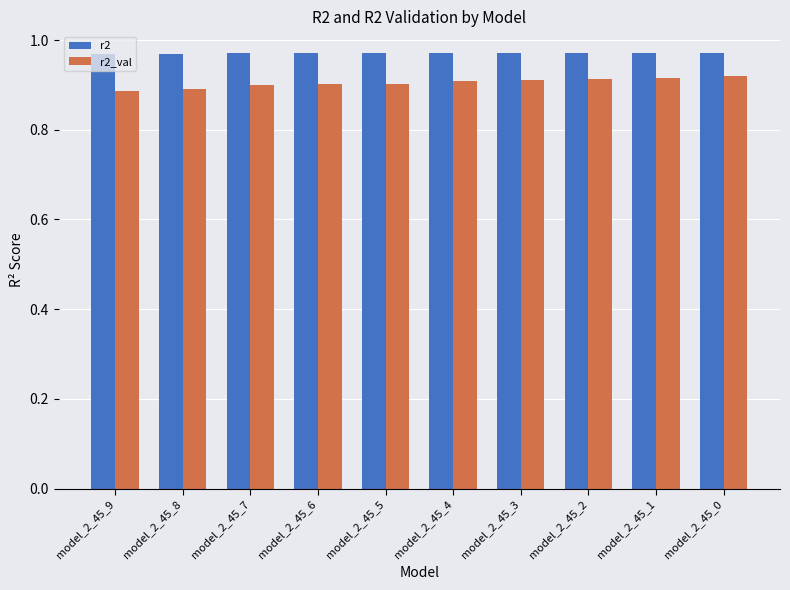

Count the r2 values in the range 0 to 1.

10